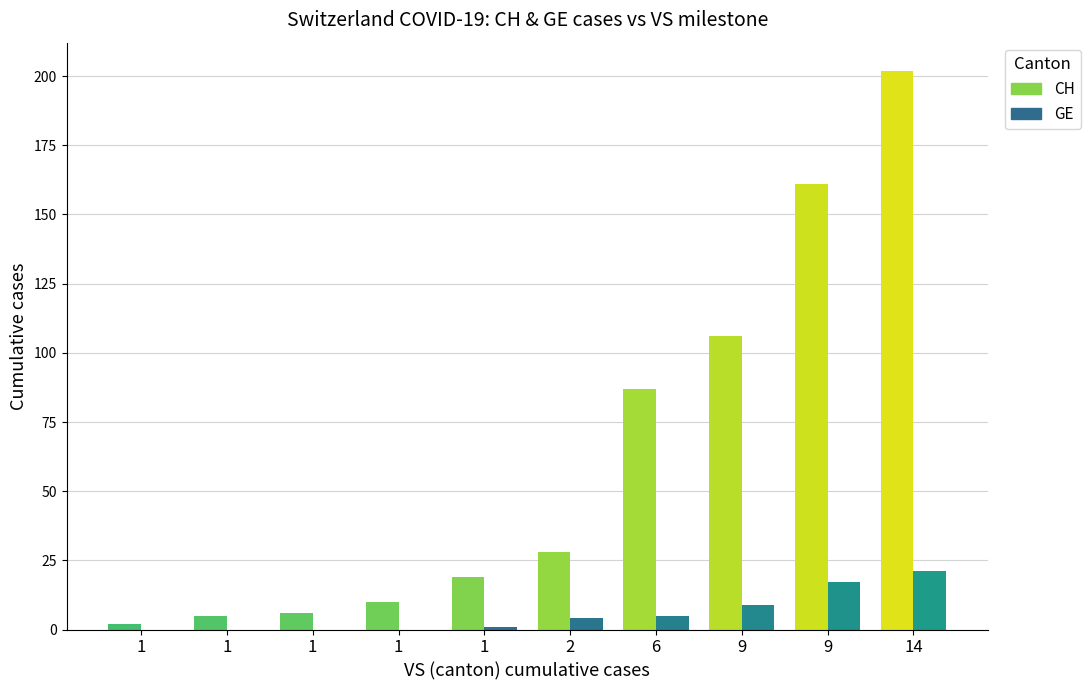

List the series in order of their overall mean, highest first.

CH, GE